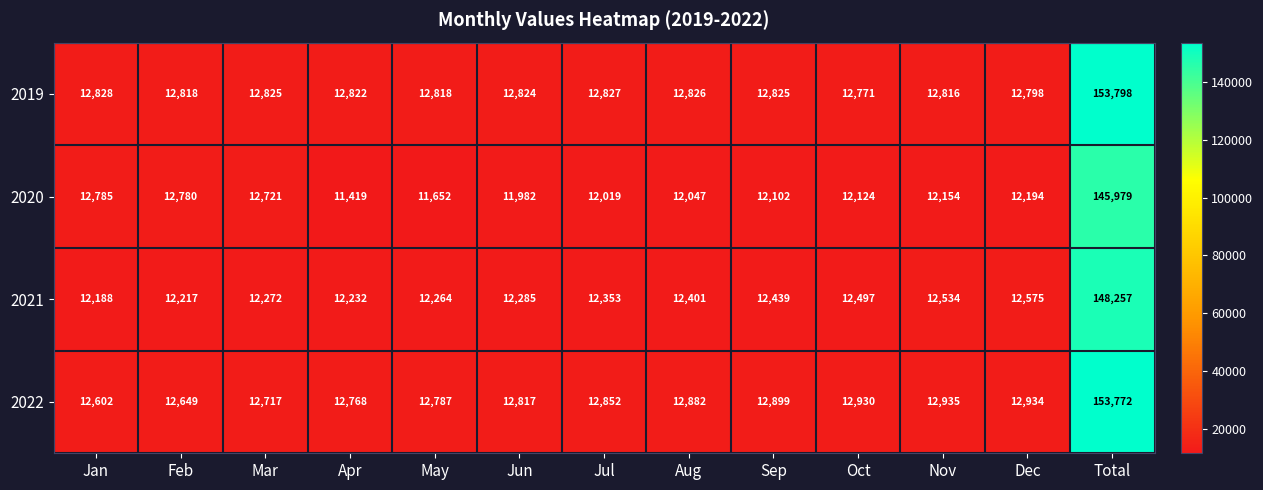

What is the spread (max minus min) of values at Aug?

835